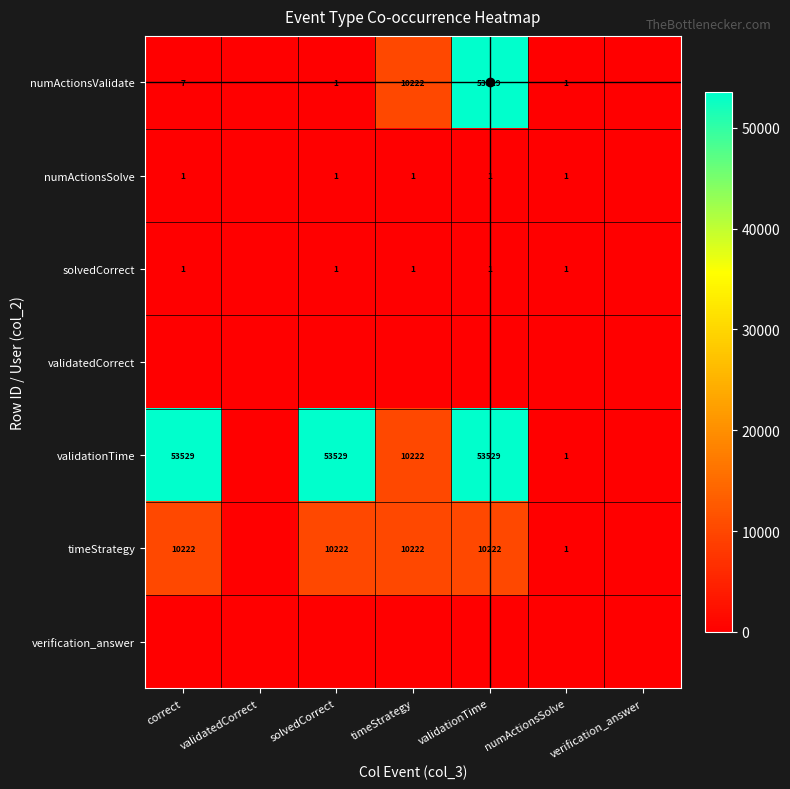

What is the difference between the highest and lowest values at numActionsSolve?

1